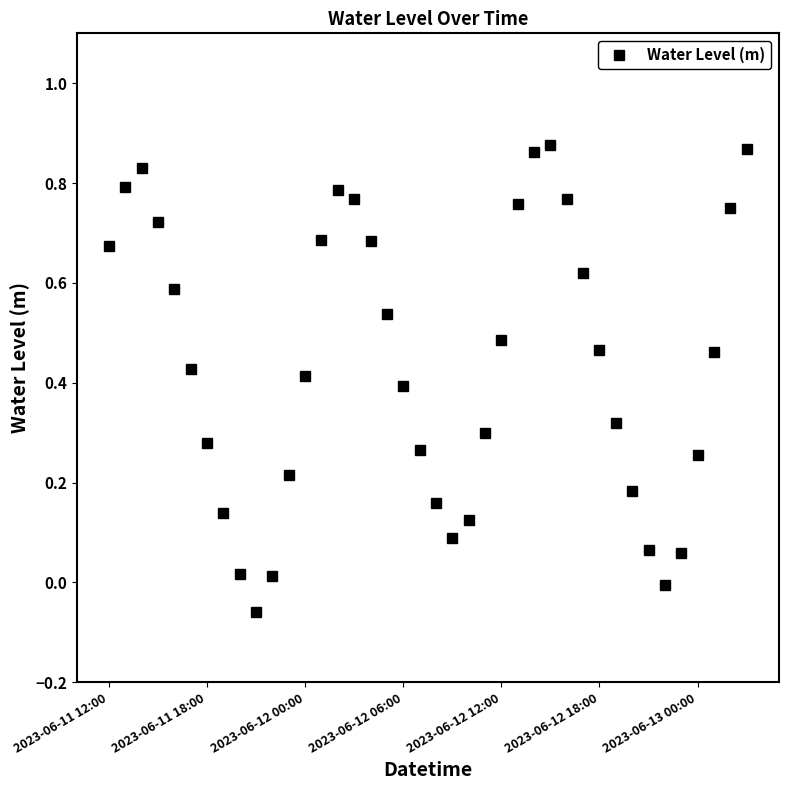

How many interior local peaks (higher than both neighbors) does the data have?

3